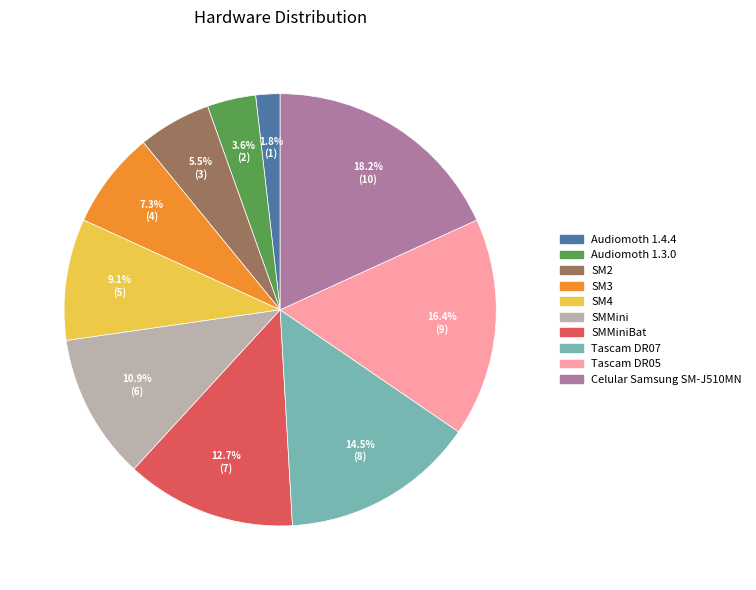

Is there any slice that represents more than half of the pie?

No